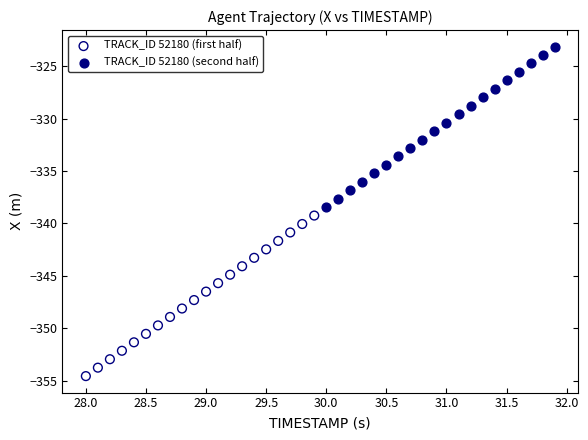

Which series reaches the minimum Y coordinate?

TRACK_ID 52180 (first half)